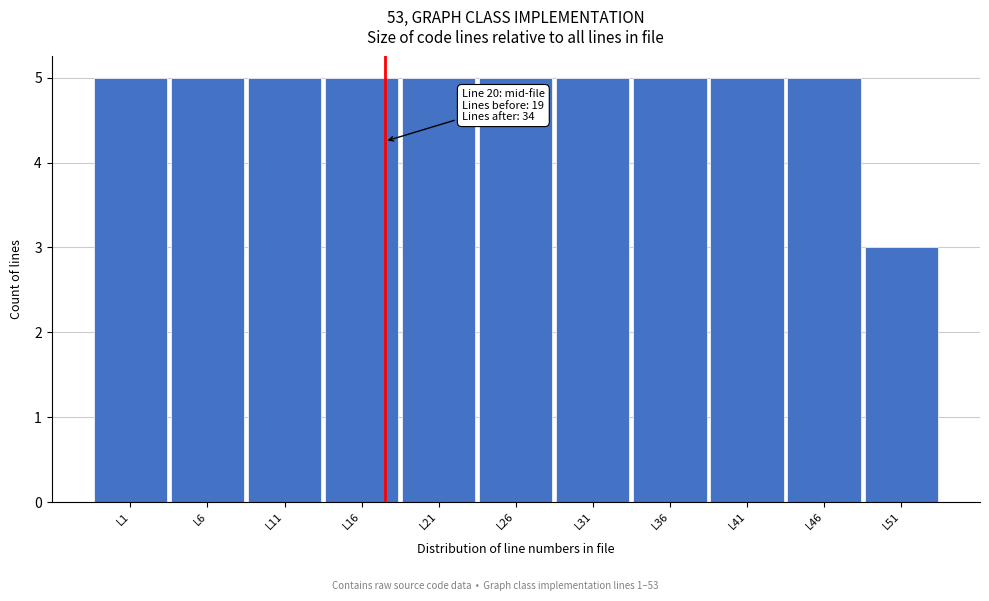

Reading right to left, what are all the values shown in this chart?

L51=3	L46=5	L41=5	L36=5	L31=5	L26=5	L21=5	L16=5	L11=5	L6=5	L1=5